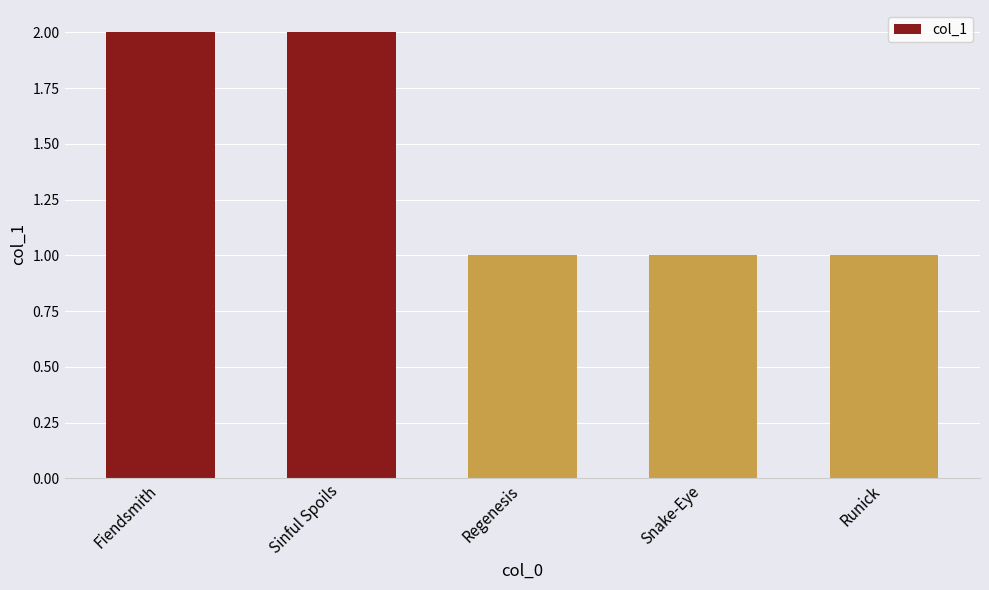

The value at Sinful Spoils is 2. True or false?

True